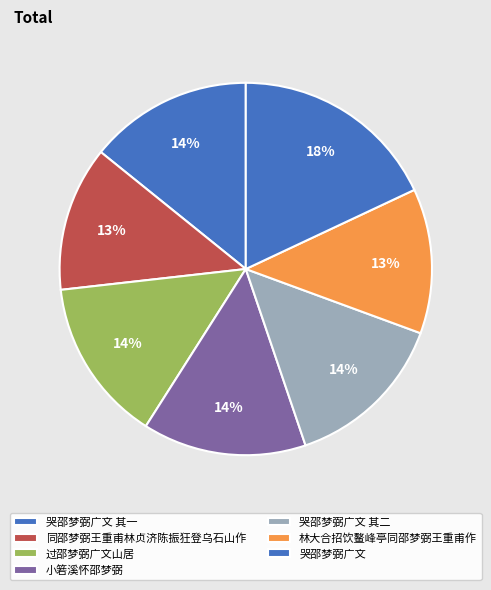

Which slice is the largest?

哭邵梦弼广文